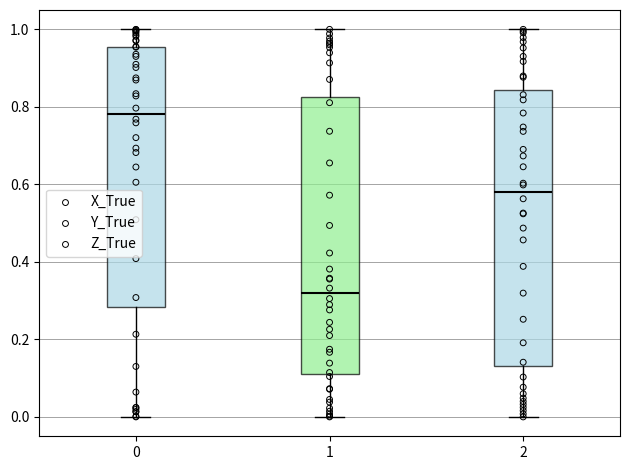

Reading left to right, transcribe this box plot: for each box, give where its median line is, the range the box spans, and where its two whiskers end, as read against the y-axis. The values are not printed on the chart, so give them approximately, as read against the axis.

0: median 0.78, box 0.28 to 0.96, whiskers 0.00 to 1.00
1: median 0.32, box 0.12 to 0.82, whiskers 0.00 to 1.00
2: median 0.58, box 0.14 to 0.84, whiskers 0.00 to 1.00